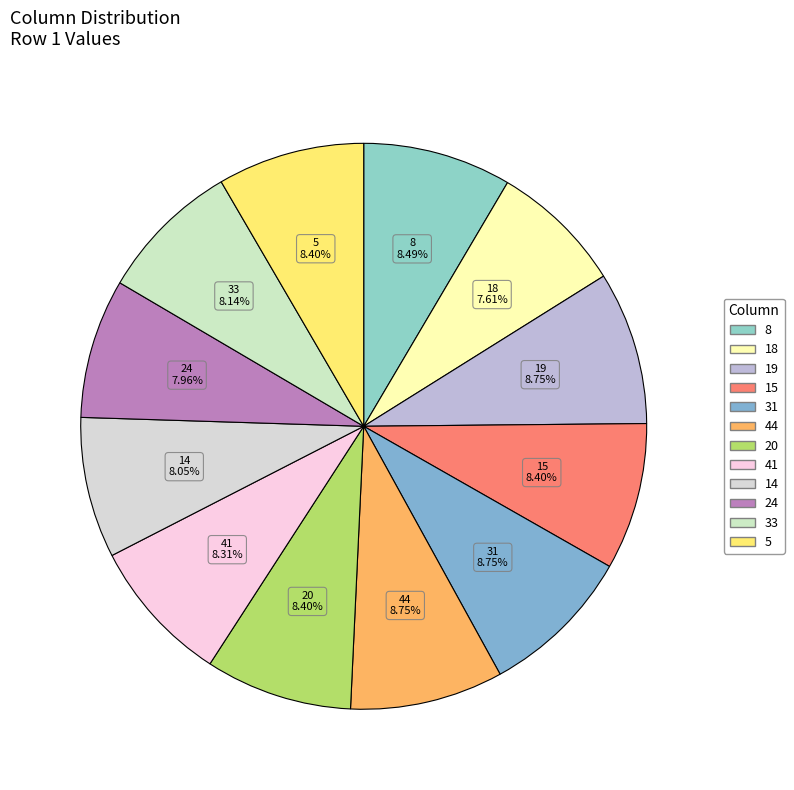

To the nearest percent, what percentage of the pie is 8?

8%